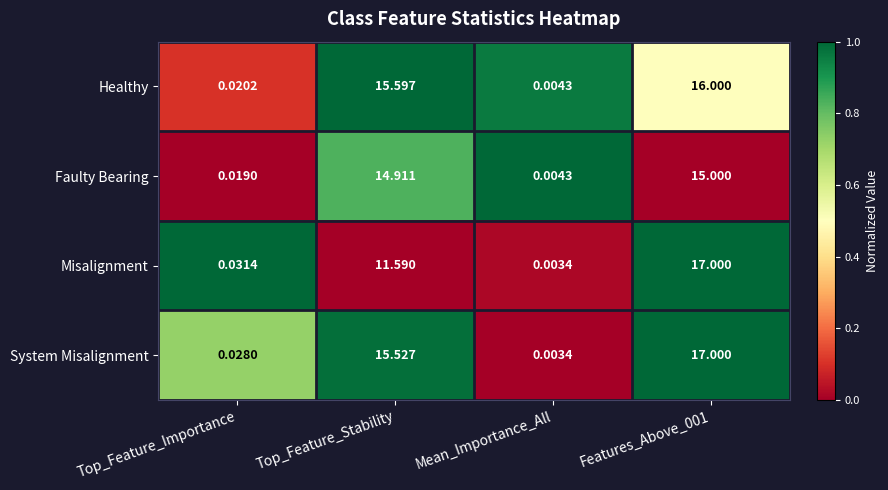

At which label does Misalignment first exceed 11?

Top_Feature_Stability